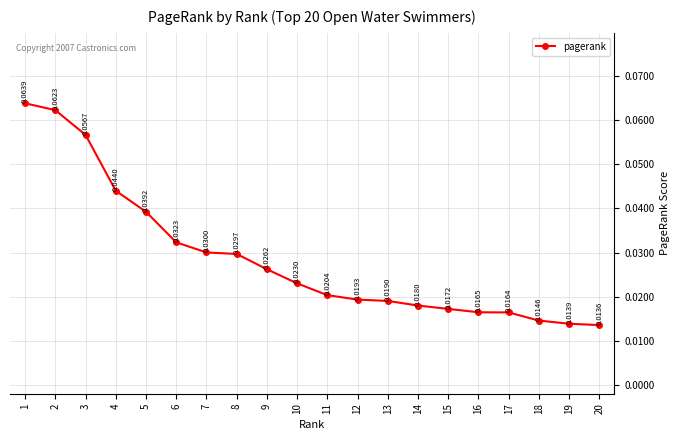

True or false: there are more than 1 points higher than both neighbors.

False